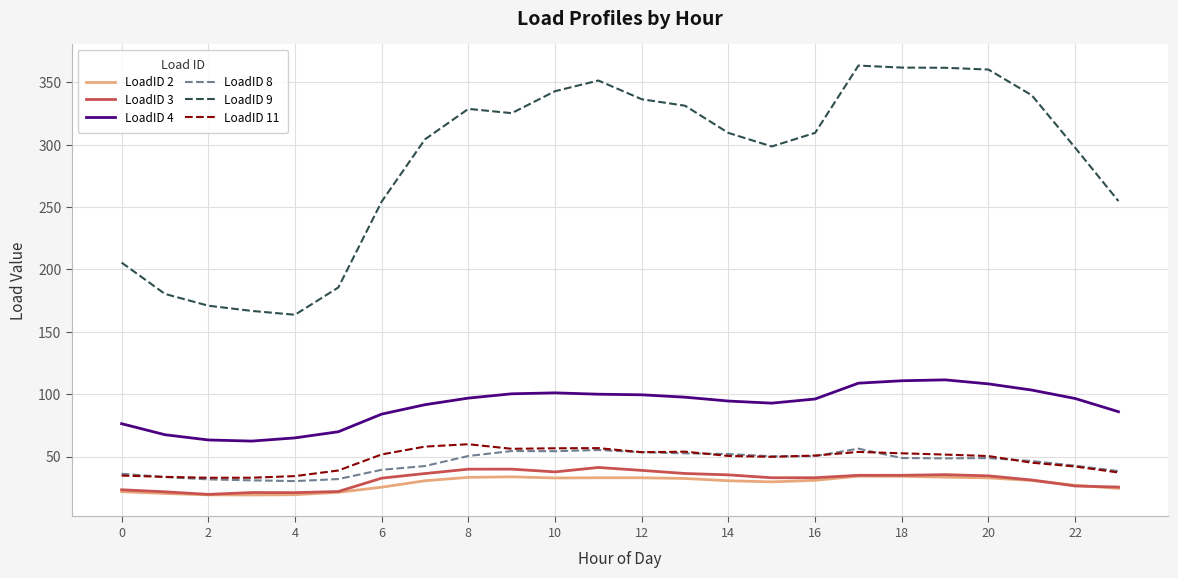

True or false: LoadID 4 and LoadID 3 cross at least once.

False